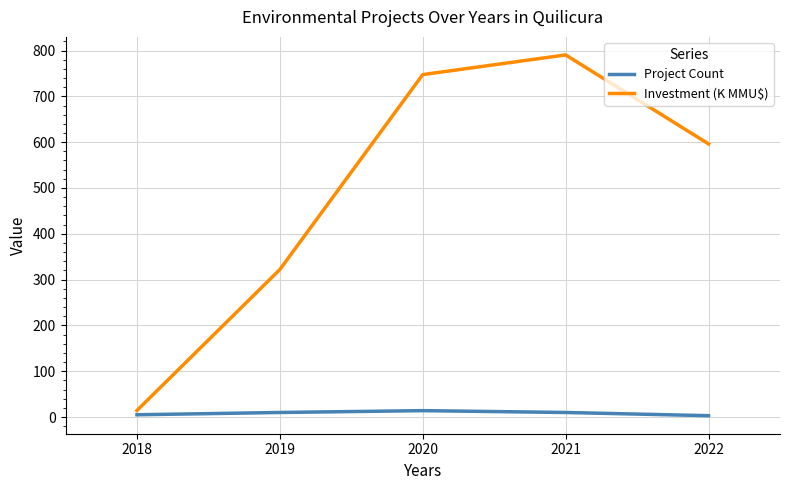

At which label is Investment (K MMU$) closest to 402?

2019